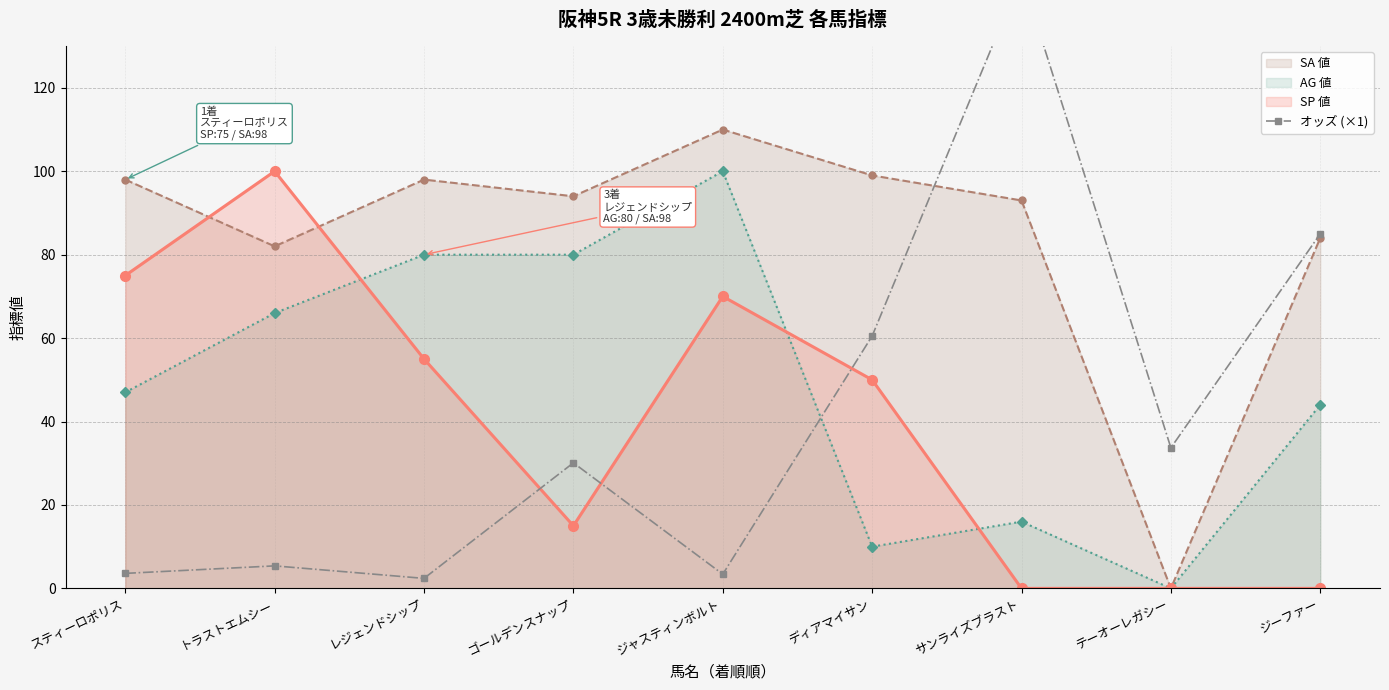

The SA 値 series shows 99.0 at ディアマイサン. True or false?

True